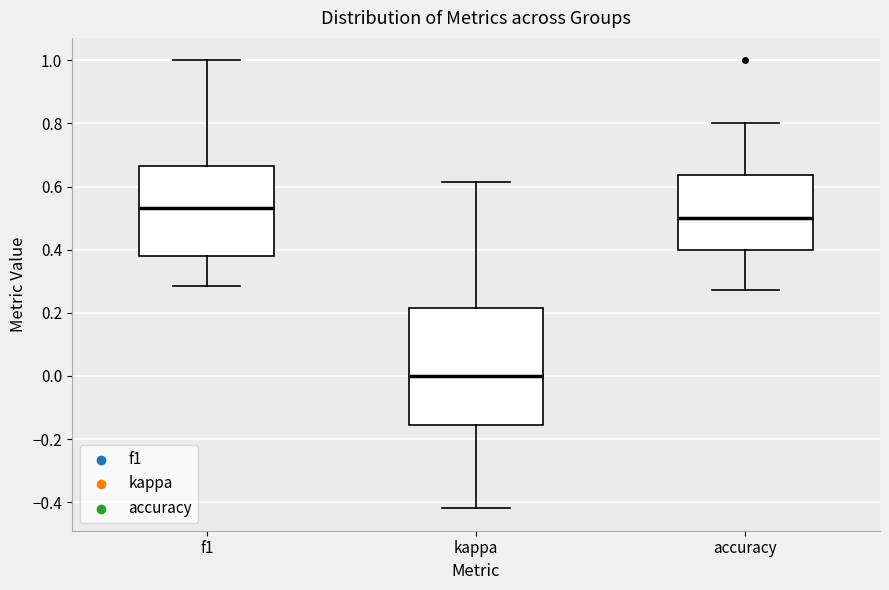

Reading left to right, transcribe this box plot: for each box, give where its median line is, the range the box spans, and where its two whiskers end, as read against the y-axis. The values are not printed on the chart, so give them approximately, as read against the axis.

f1: median 0.54, box 0.38 to 0.66, whiskers 0.28 to 1.00
kappa: median 0.00, box -0.16 to 0.22, whiskers -0.42 to 0.62
accuracy: median 0.50, box 0.40 to 0.64, whiskers 0.28 to 0.80